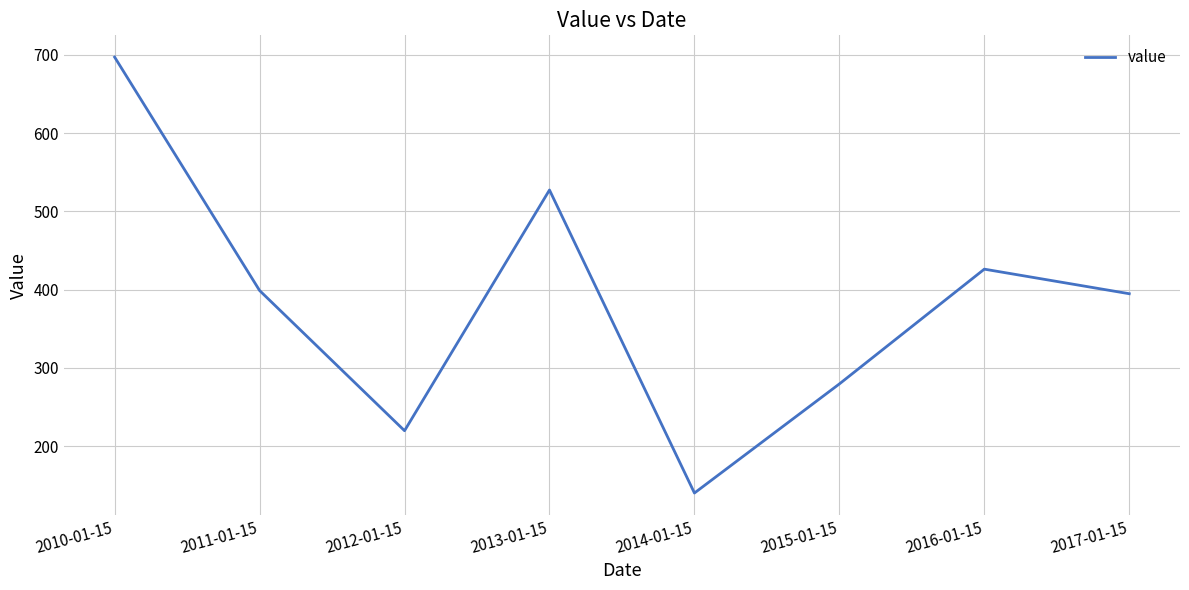

Reading left to right, extract all data points from this chart.

2010-01-15=697.0	2011-01-15=398.8	2012-01-15=219.7	2013-01-15=527.2	2014-01-15=140.1	2015-01-15=279.4	2016-01-15=426.1	2017-01-15=394.7